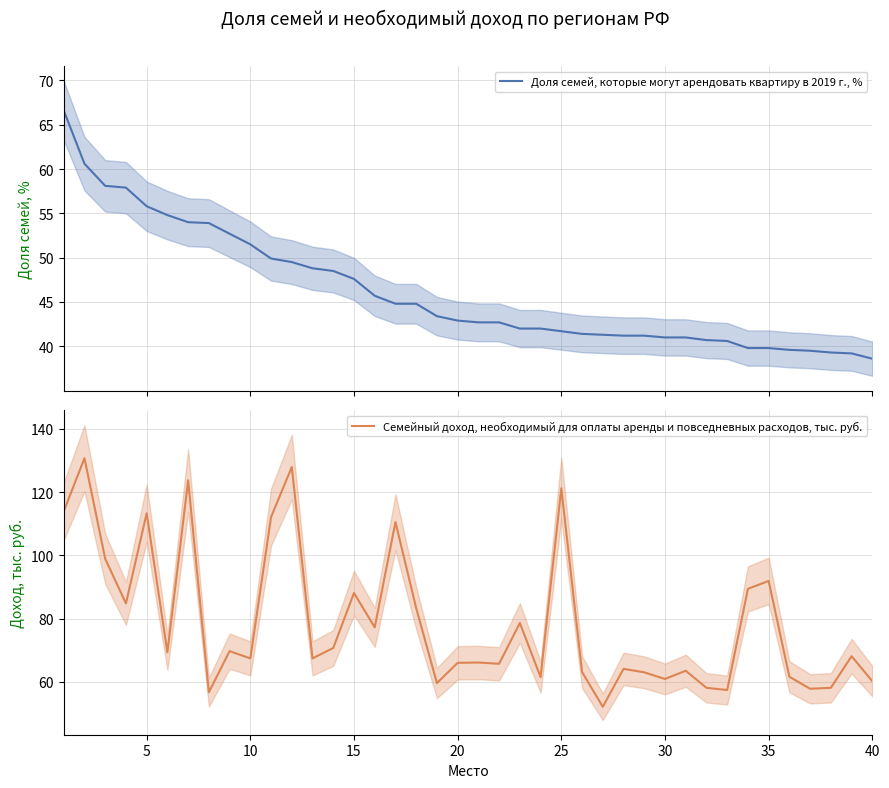

What is the lowest value of the Семейный доход, необходимый для оплаты аренды и повседневных расходов, тыс. руб. series?

52.1